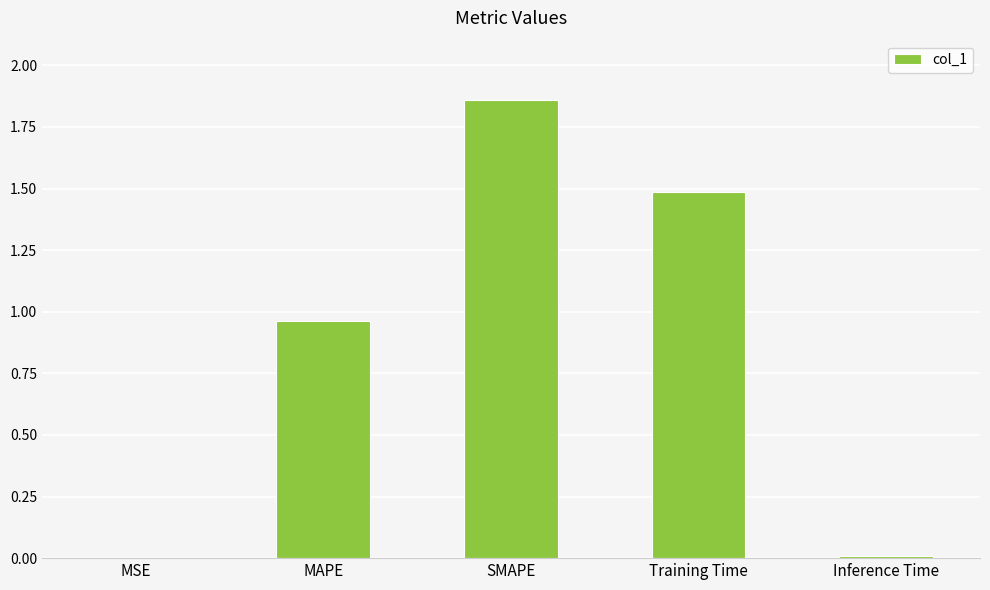

Which category has the highest value across all series?

SMAPE